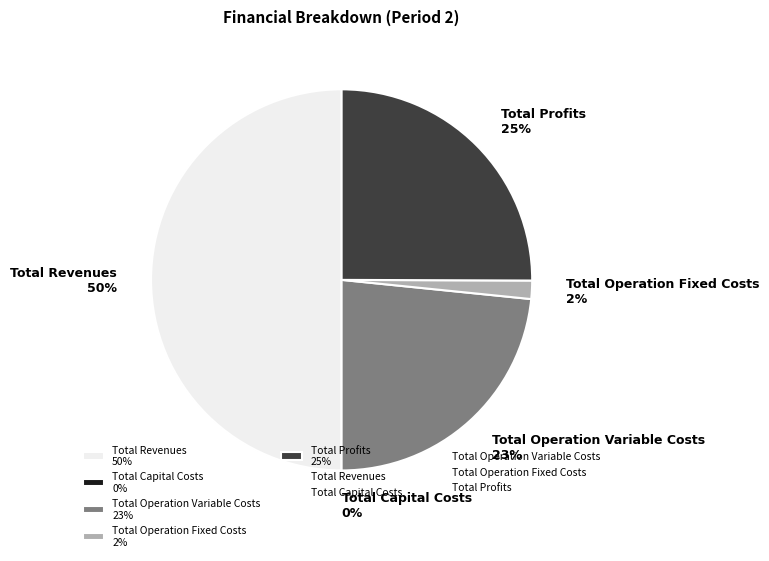

Which slice is the largest?

Total Revenues